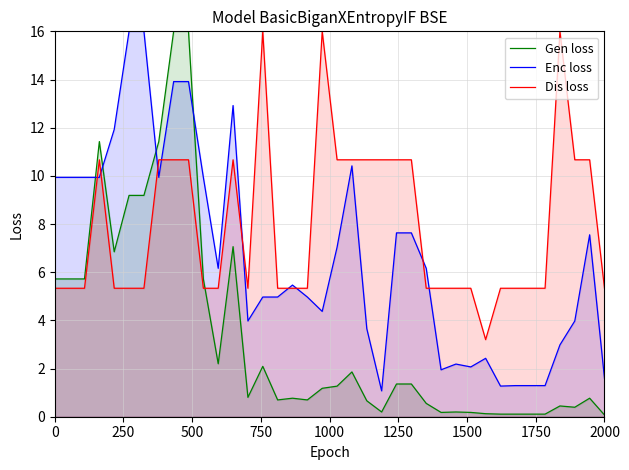

What is the greatest value displayed?

16.0